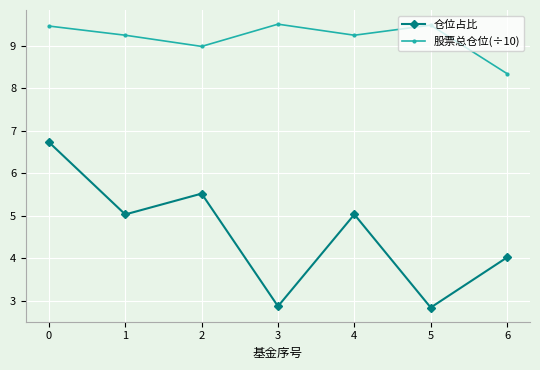

Which series has the largest total across all categories?

股票总仓位(÷10)